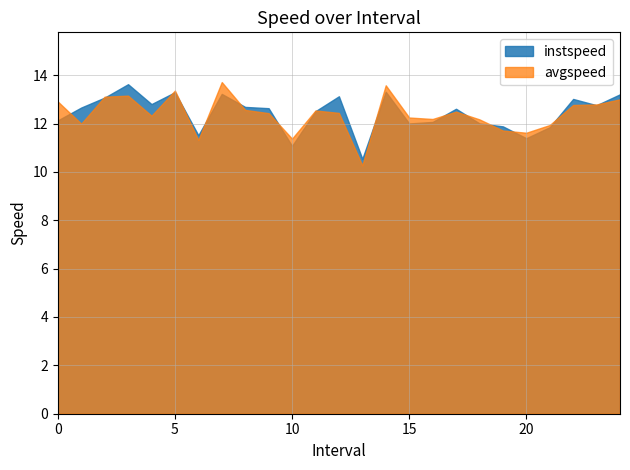

After their last crossing, which series has the higher values: avgspeed or instspeed?

instspeed